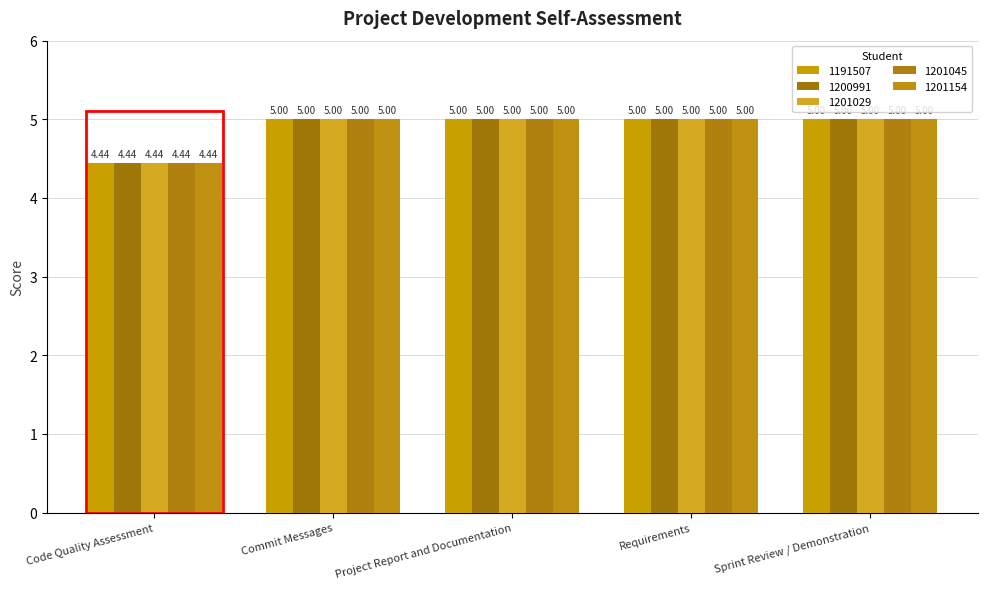

Are the bars grouped side by side (vs. stacked)?

Yes